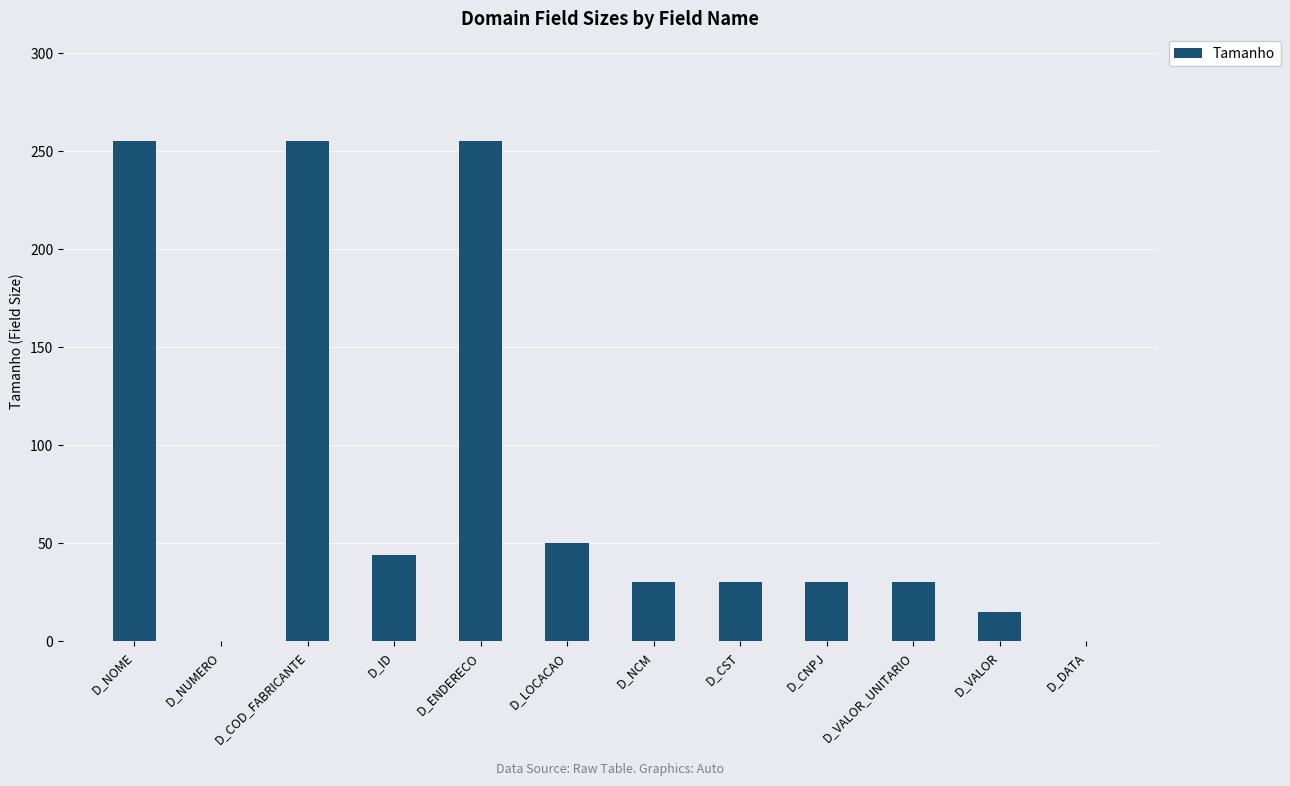

What is the sum of the values at D_NUMERO and D_ID?

44